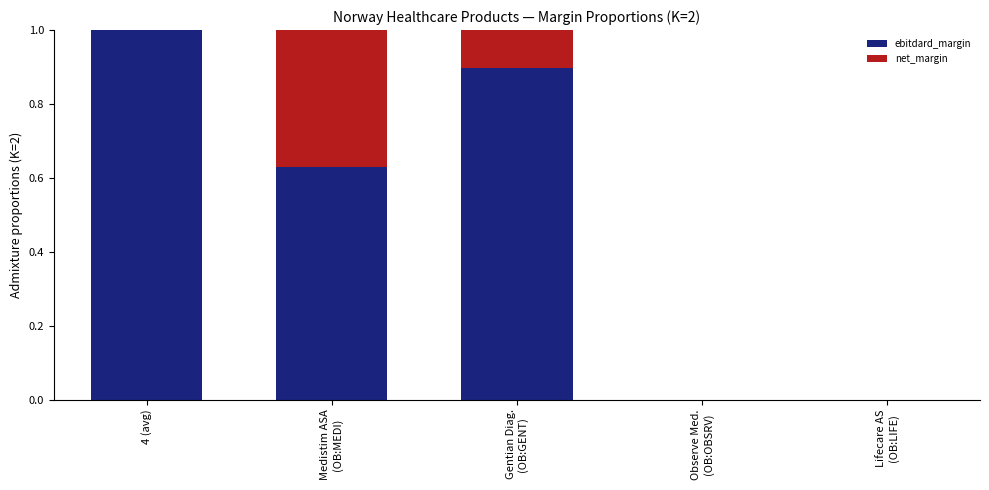

Is it true that ebitdard_margin equals 1.8 at 4 (avg)?

False